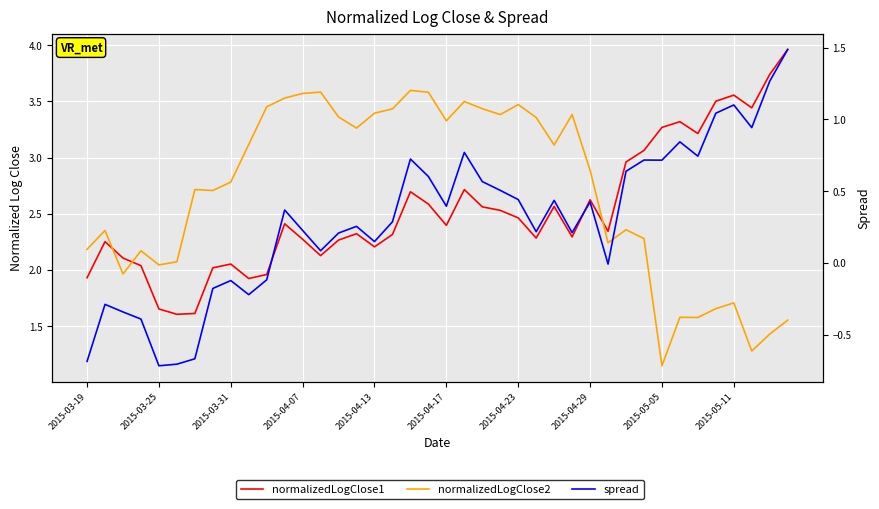

Where does the spread series first go above 0?

11